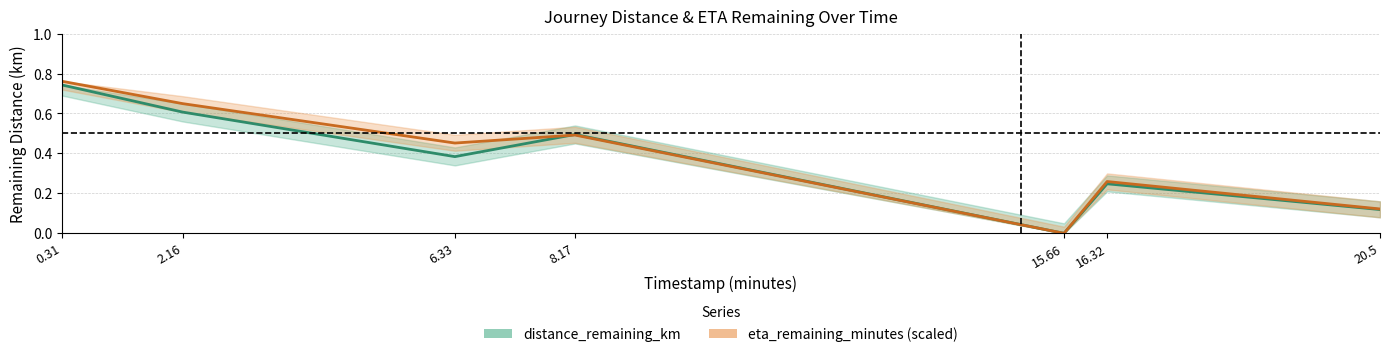

What is the difference between the maximum and minimum values in the distance_remaining_km series?

0.7